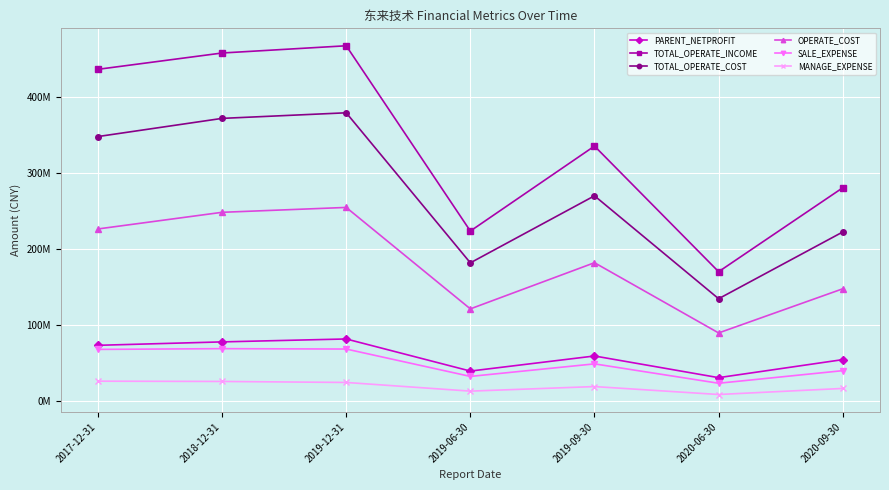

Is the value of TOTAL_OPERATE_COST at 2020-09-30 greater than the value of SALE_EXPENSE at 2017-12-31?

Yes